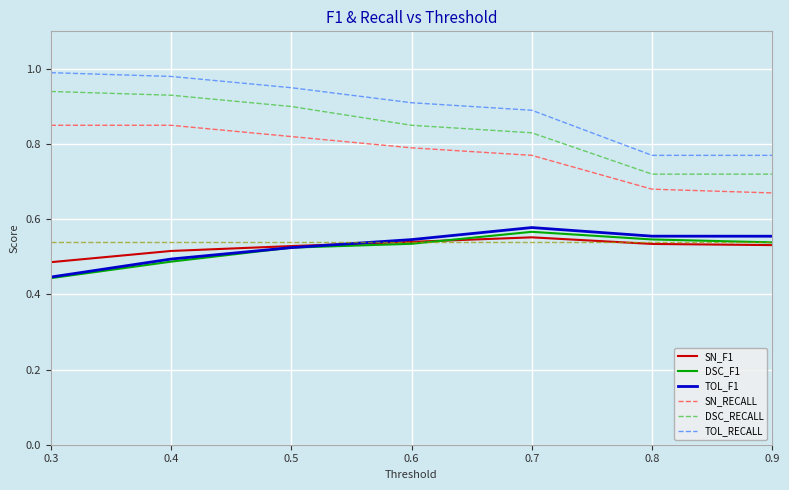

The SN_F1 series shows 0.7 at 0.9. True or false?

False